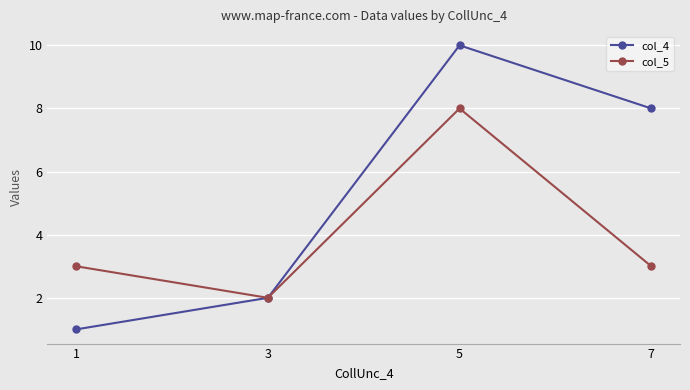

What is the difference between the maximum and second lowest values in the col_5 series?

5